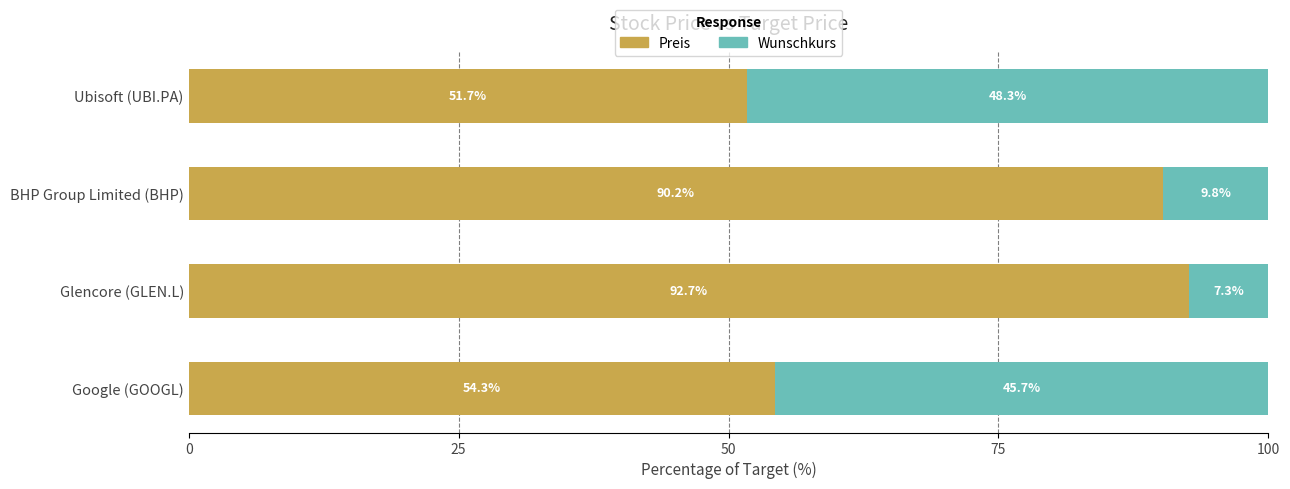

What is the difference between the second highest and second lowest values in the Preis series?

35.9